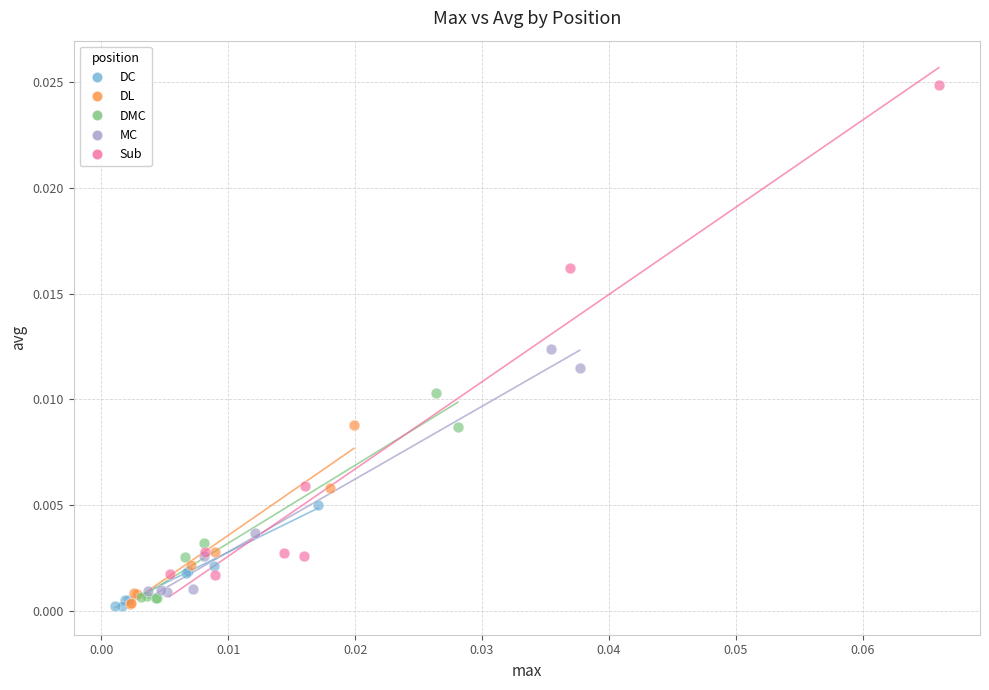

Which series reaches the maximum Y coordinate?

Sub